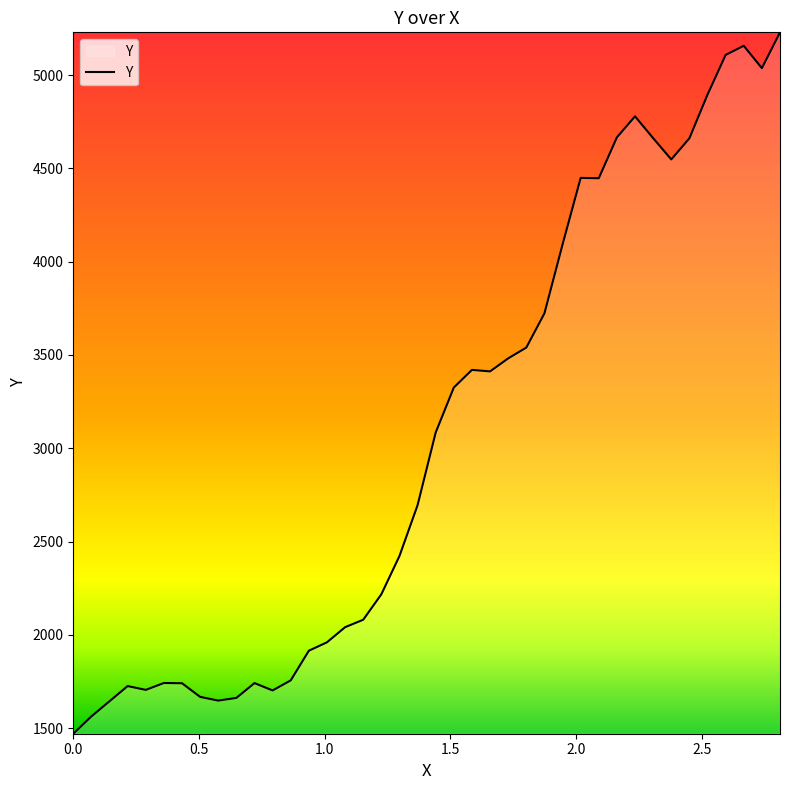

What is the difference between the maximum and minimum values?

3759.0